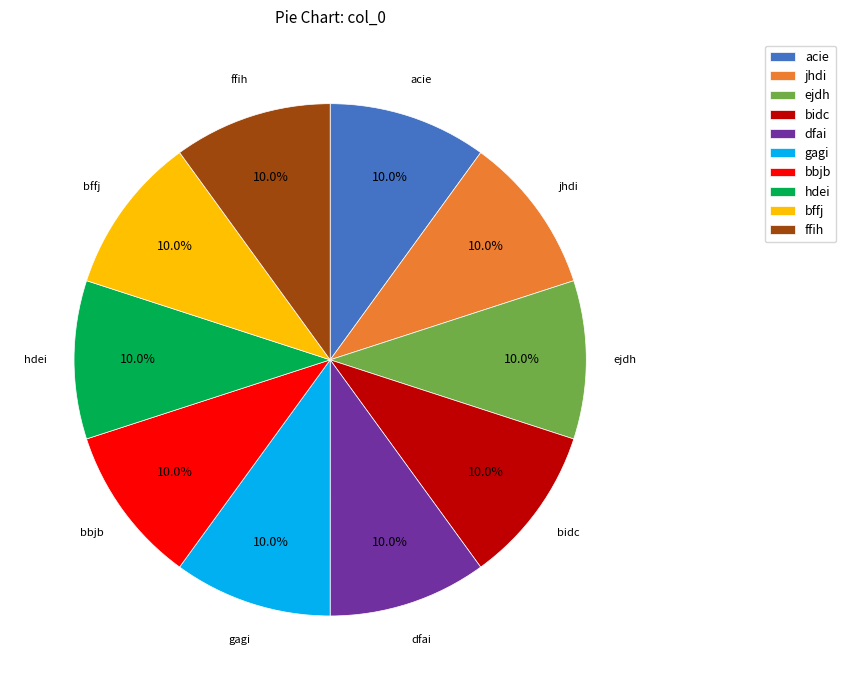

Does ffih account for over 50% of the chart?

No